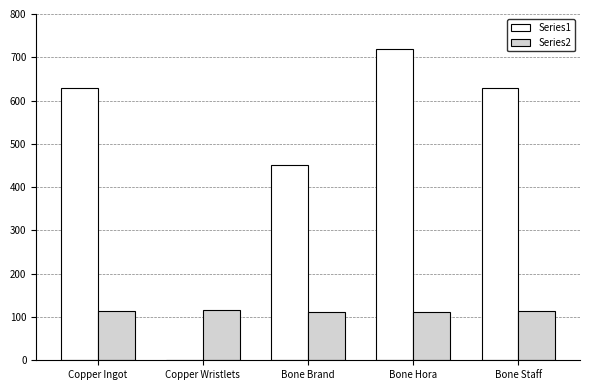

At which category is the sum across all series the highest?

Bone Hora